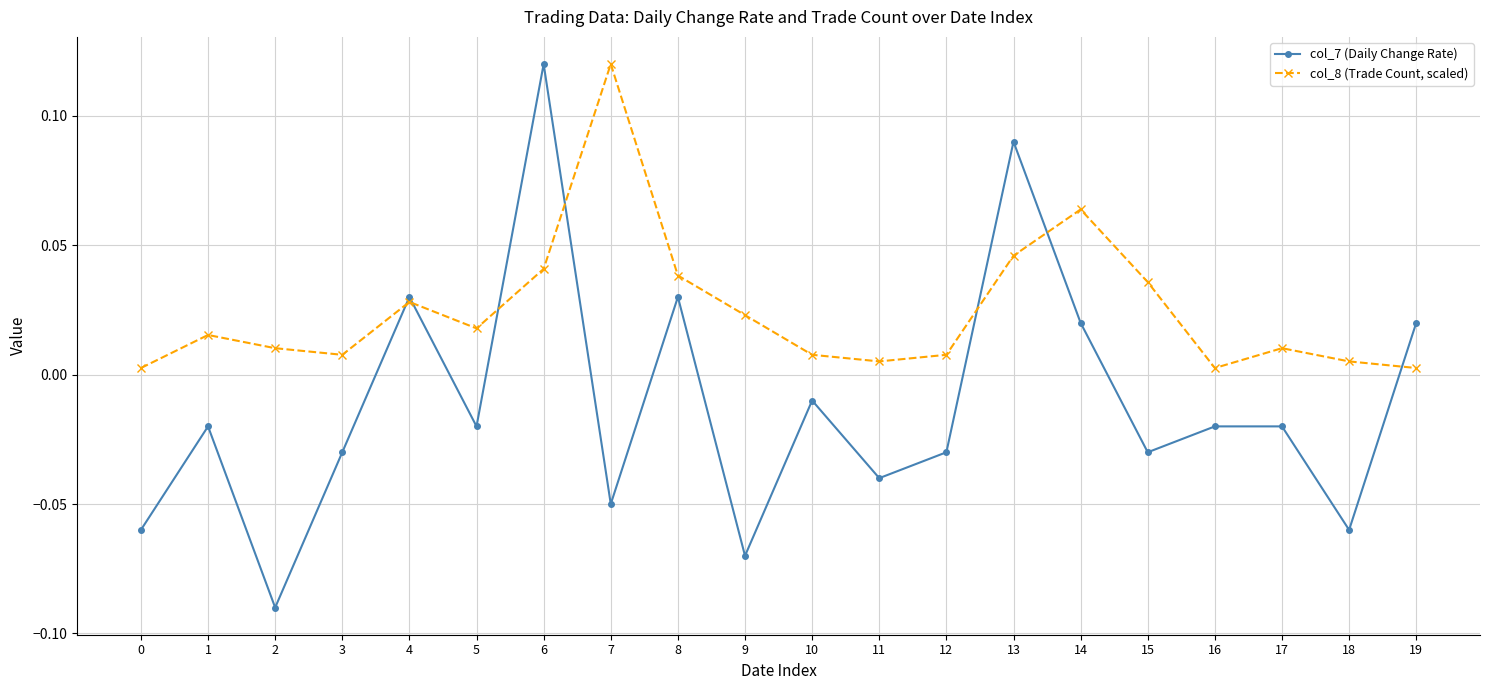

Which series has the widest spread of values?

col_7 (Daily Change Rate)